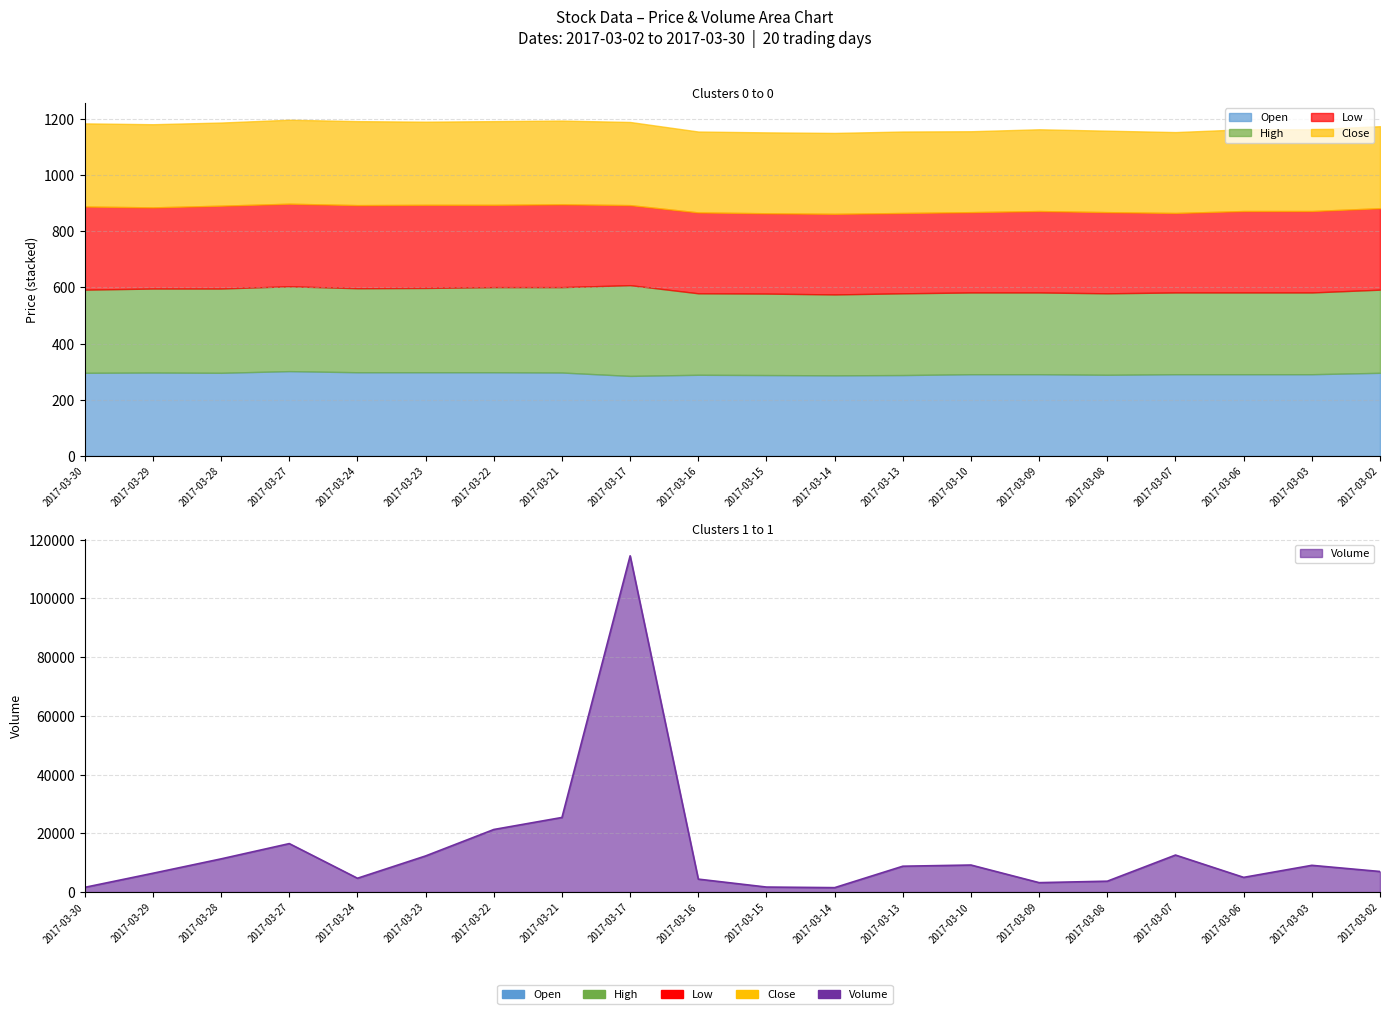

The value of Low at 2017-03-15 is 119. True or false?

False